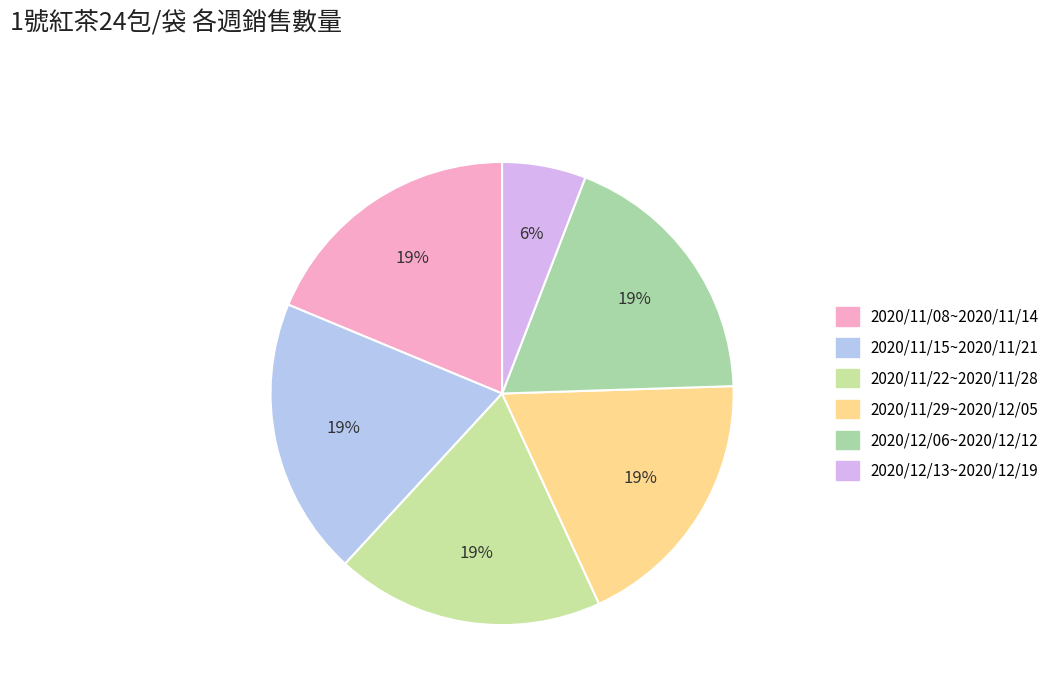

To the nearest percent, what portion does 2020/12/06~2020/12/12 represent?

19%